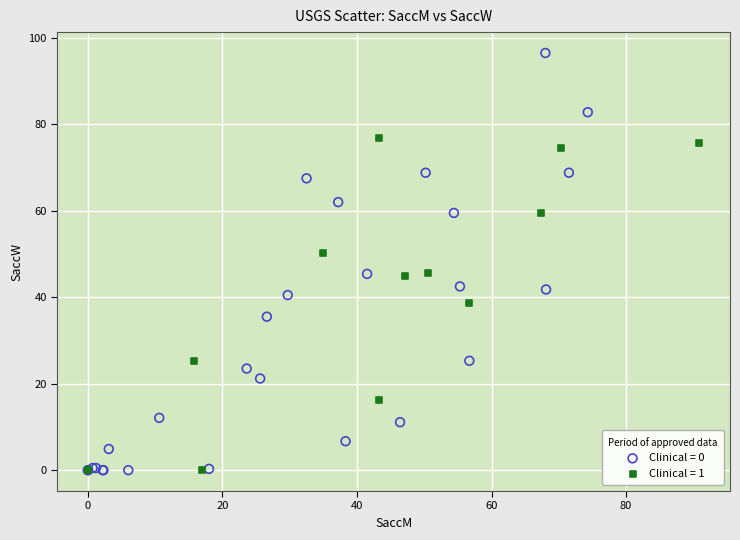

Which series has the widest spread of Y values?

Clinical = 0